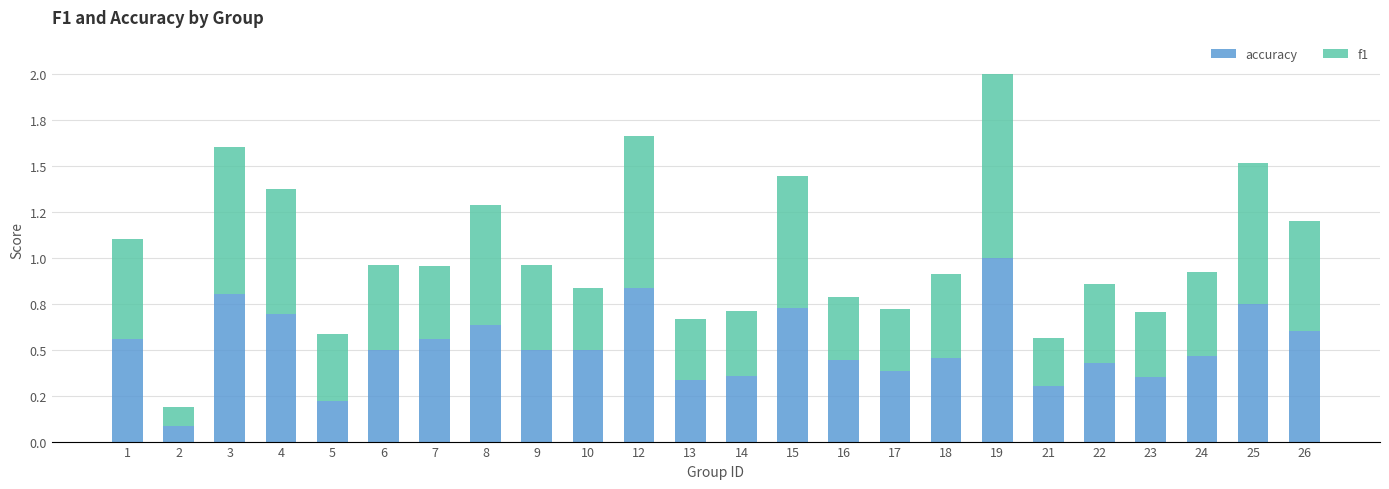

Rank the categories by f1 value from lowest to highest.

2, 21, 10, 13, 17, 16, 23, 14, 5, 7, 22, 18, 24, 6, 9, 1, 26, 8, 4, 15, 25, 3, 12, 19